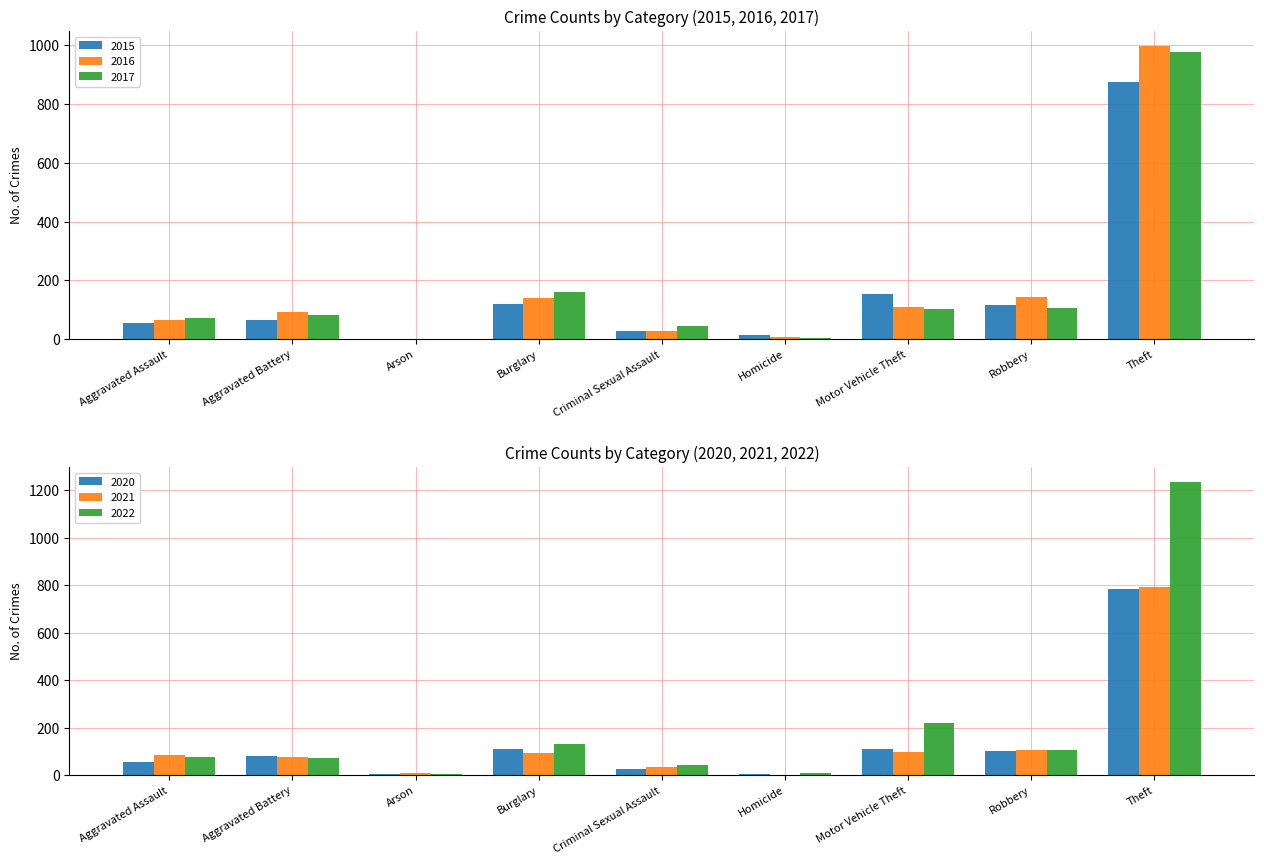

Which has a higher value, Aggravated Battery or Aggravated Assault?

Aggravated Battery